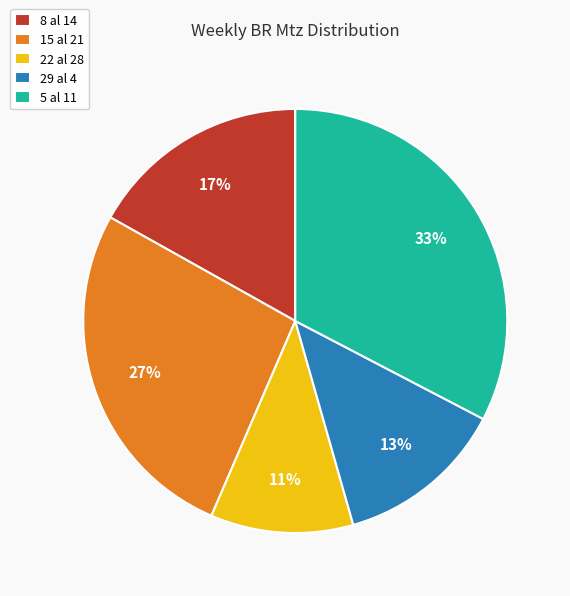

Between 5 al 11 and 8 al 14, which is larger?

5 al 11